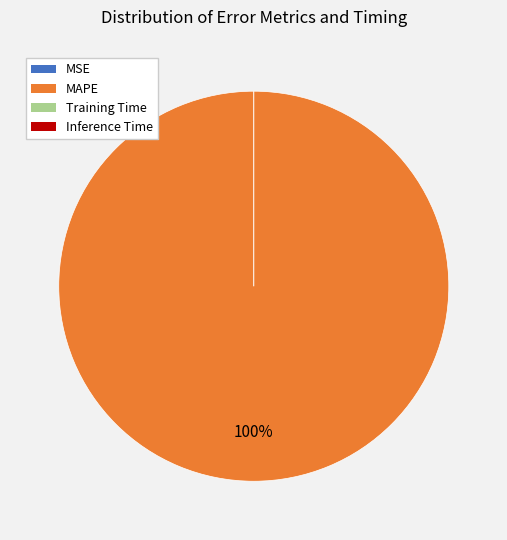

The Training Time slice represents 13% of the pie. True or false?

False